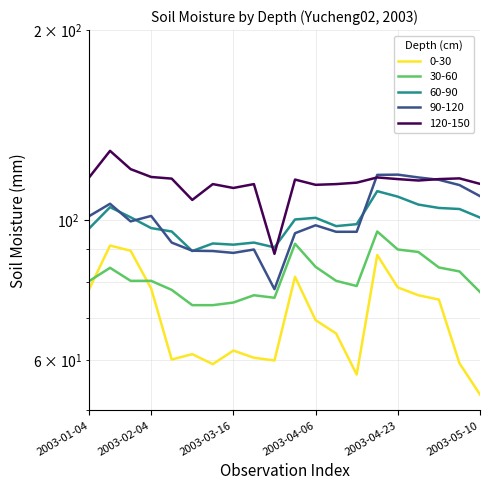

Which category has the highest value in the 120-150 series?

2003-01-14